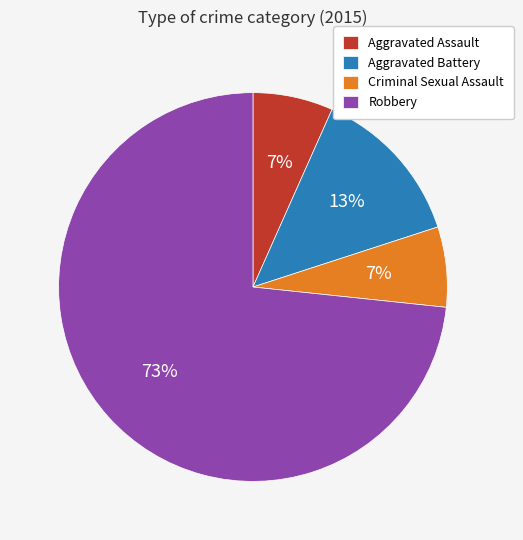

How many slices are in this pie chart?

4